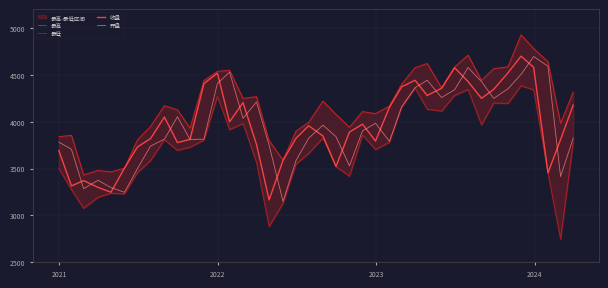

True or false: 最高 has more than 1 interior local peaks.

True